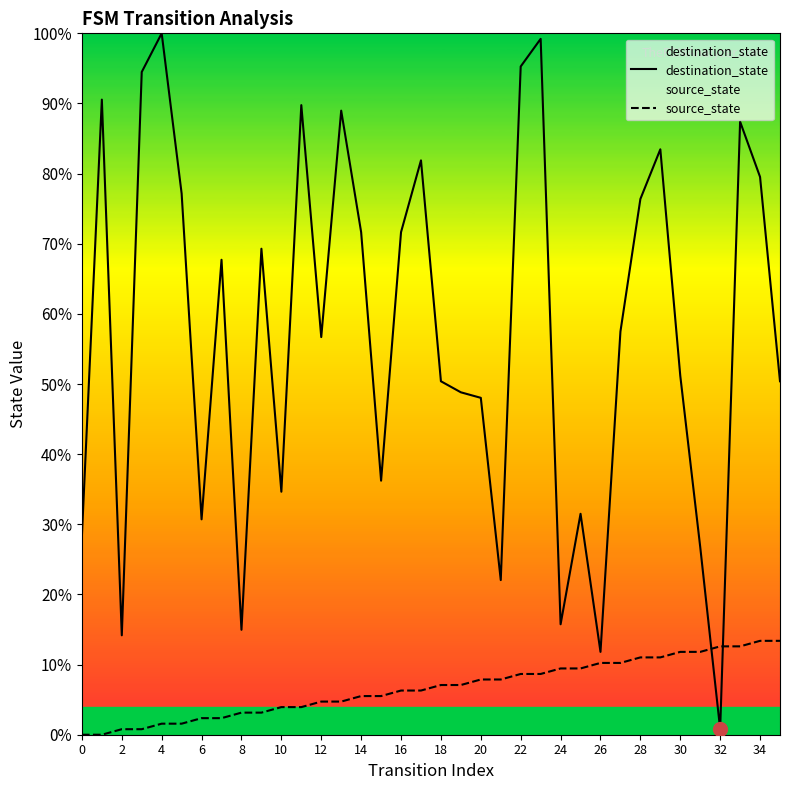

At which category does destination_state reach its first local valley?

2